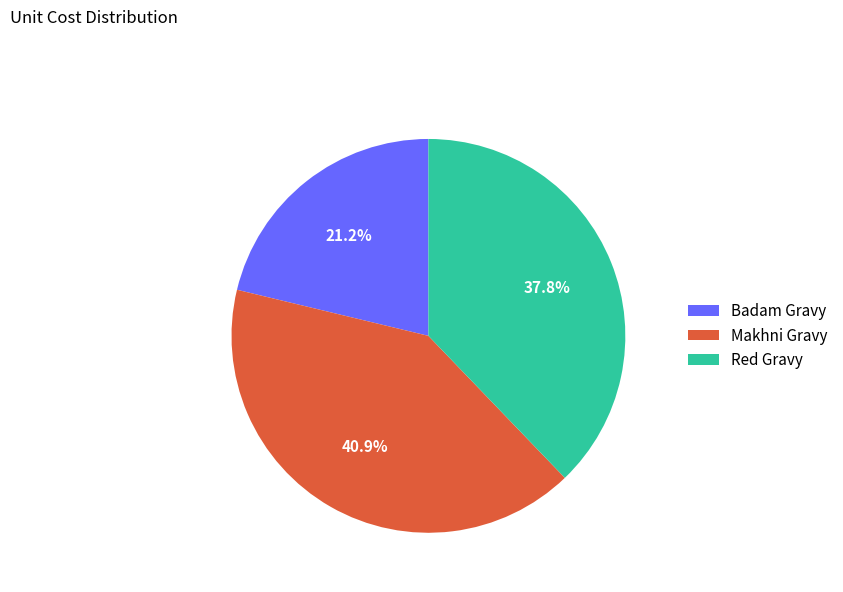

To the nearest percent, what is the difference between the Badam Gravy and Red Gravy slice percentages?

17%